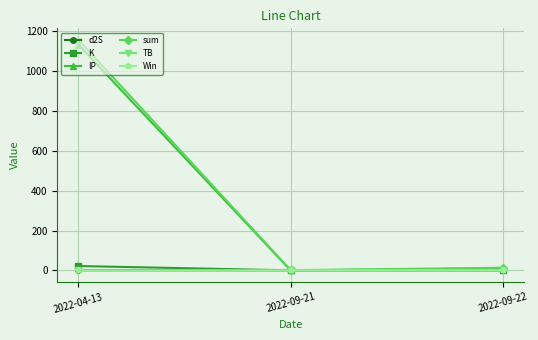

How many lines are shown in the chart?

6